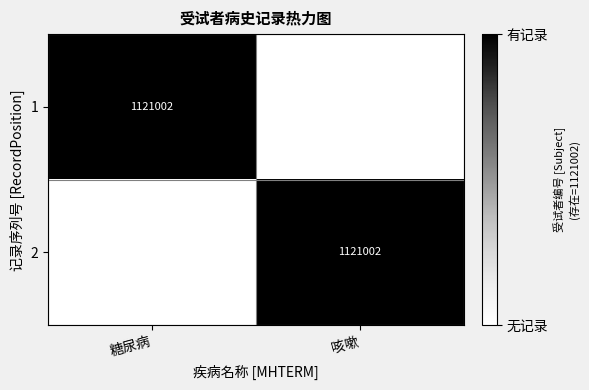

At how many categories does at least one series exceed 0?

2